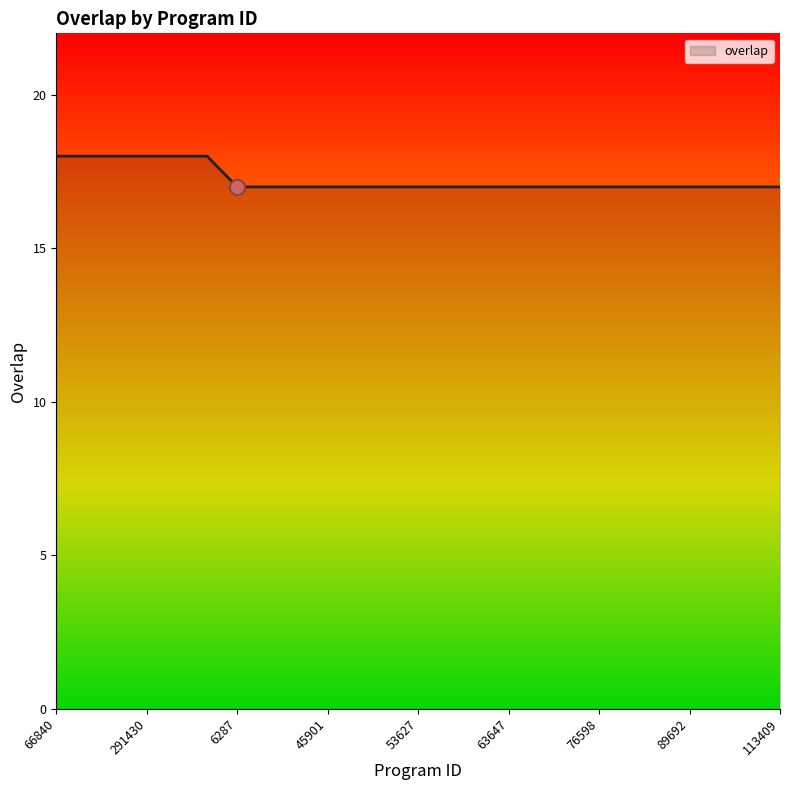

What is the maximum value shown in the chart?

18